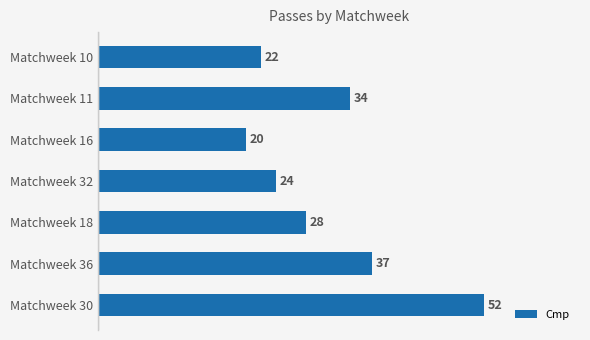

Which has a higher value, Matchweek 18 or Matchweek 16?

Matchweek 18